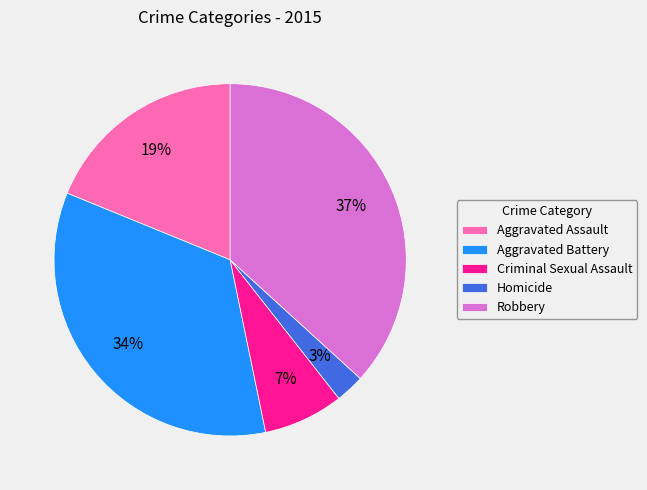

Rank the categories by value from highest to lowest.

Robbery, Aggravated Battery, Aggravated Assault, Criminal Sexual Assault, Homicide